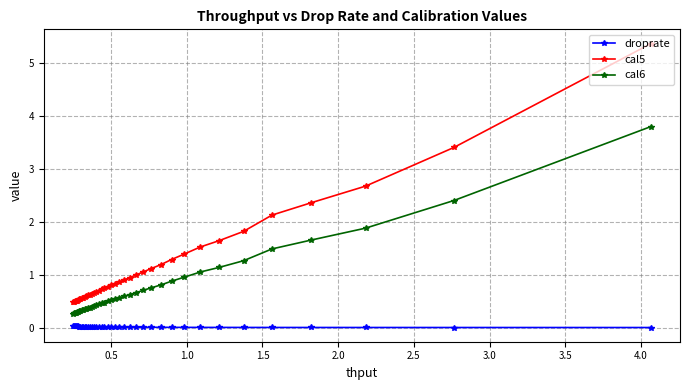

True or false: cal5 and cal6 intersect in this chart.

False